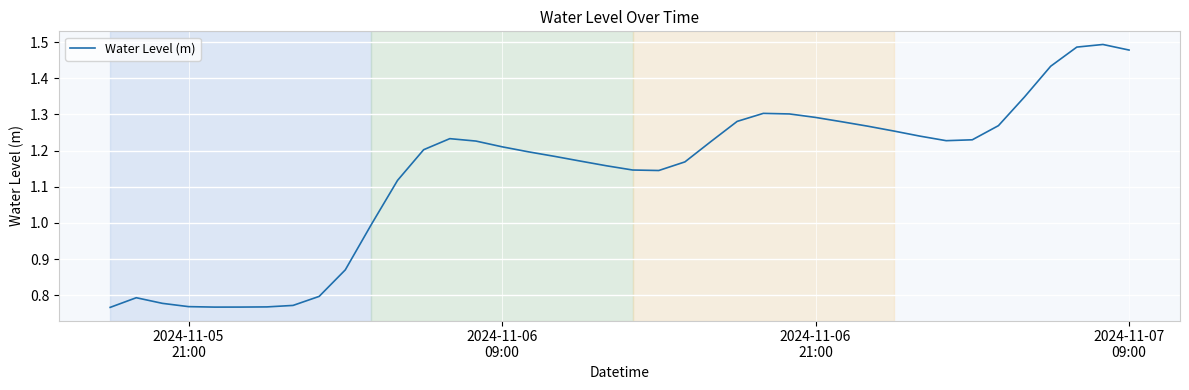

How many lines are shown in the chart?

1